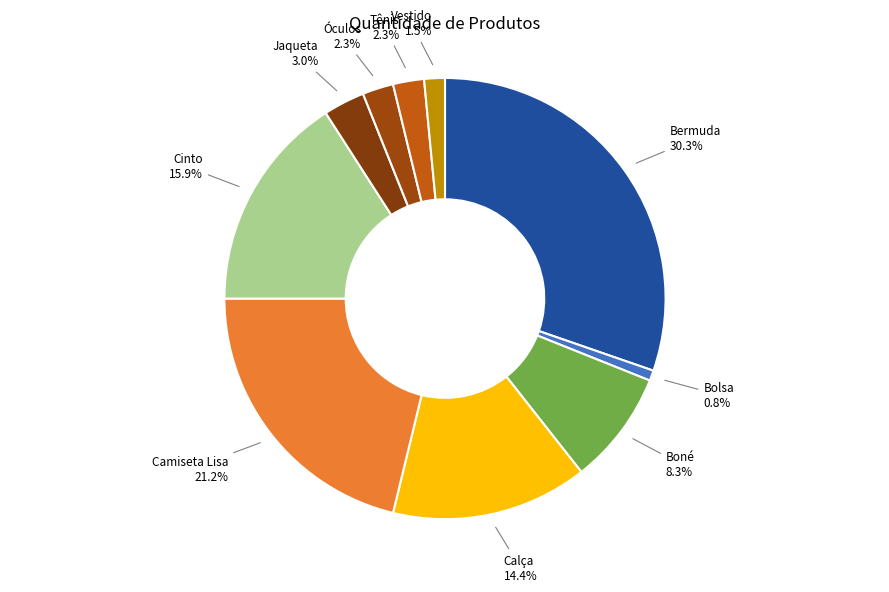

Count the number of slices in the pie.

10